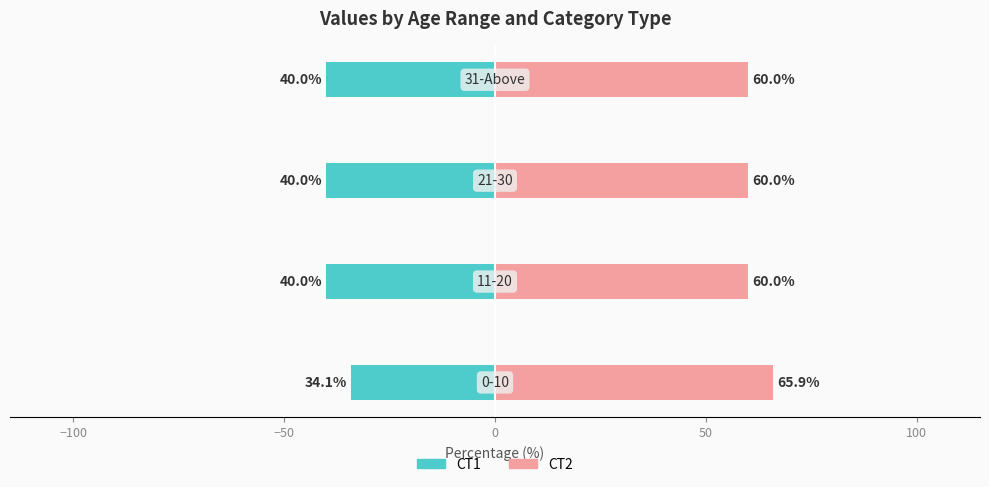

What are all the series names shown in the legend?

CT1, CT2